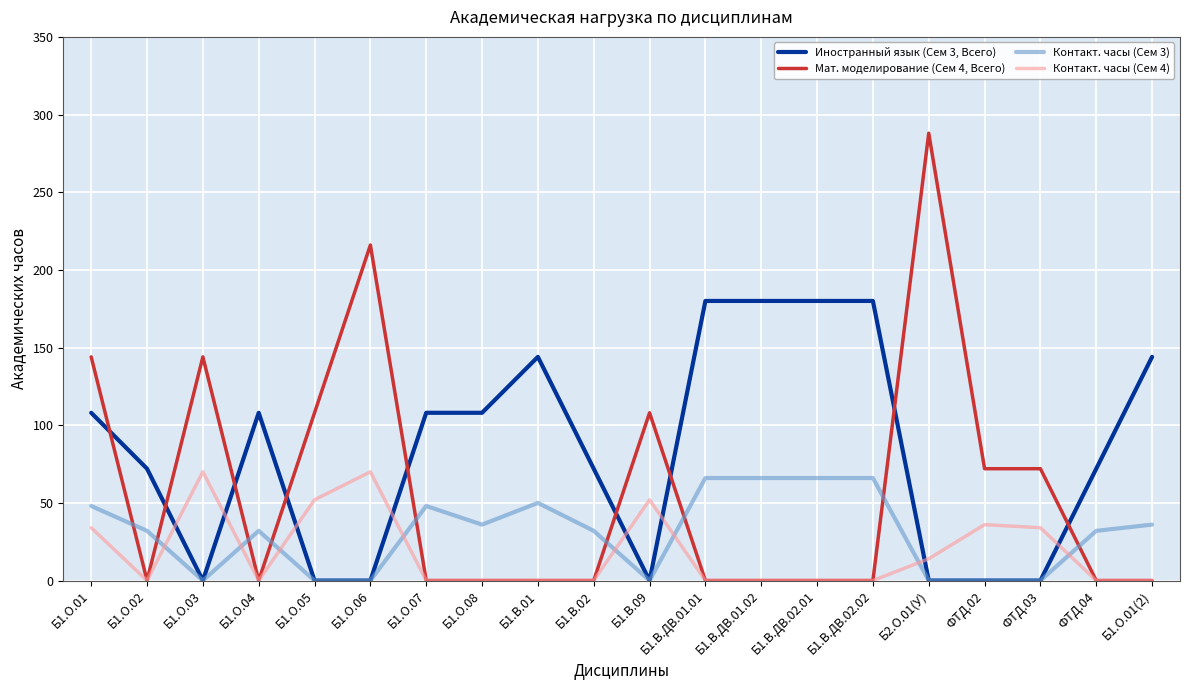

What is the greatest value displayed?

288